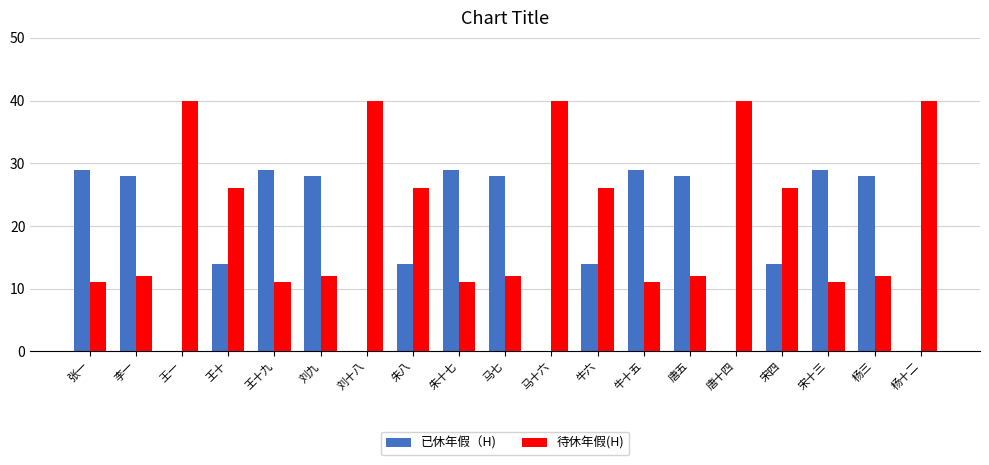

What is the total value across all series at 刘九?

40